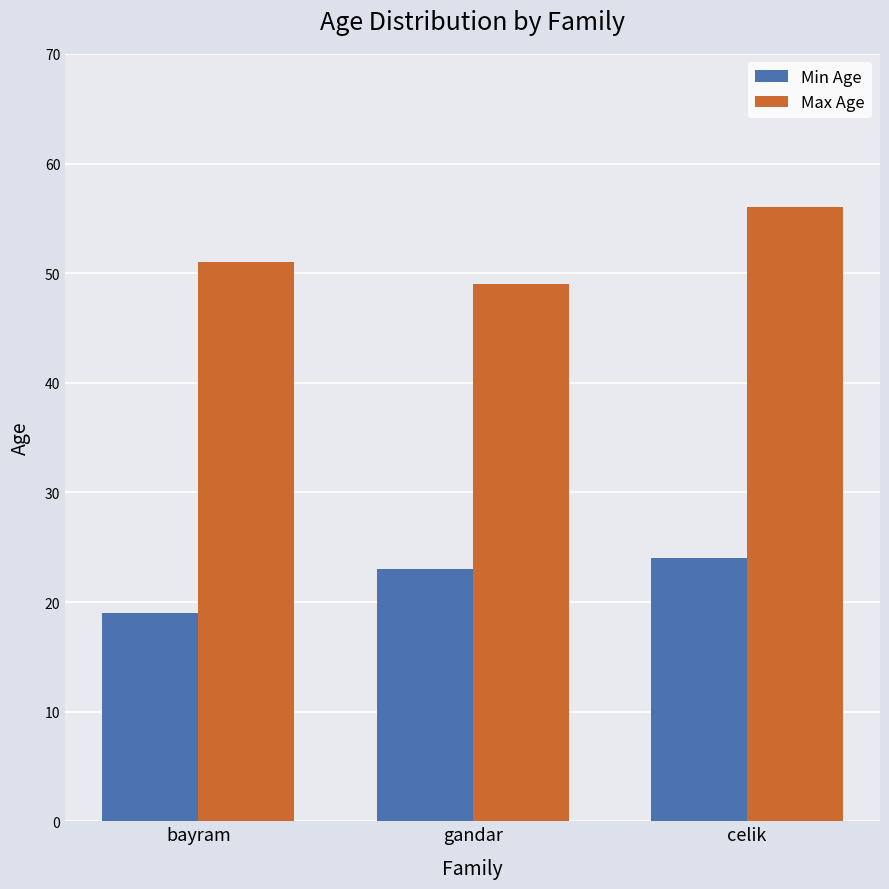

Reading left to right, extract all data points from this chart.

Min Age: 19	23	24
Max Age: 51	49	56